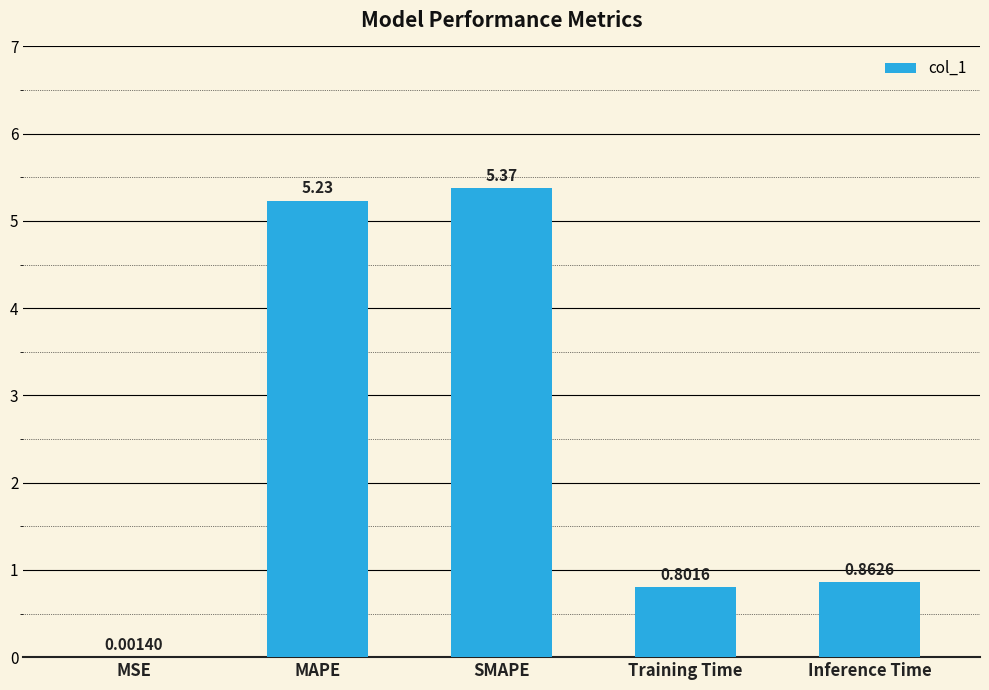

What is the change in value from MSE to Training Time?

+0.8